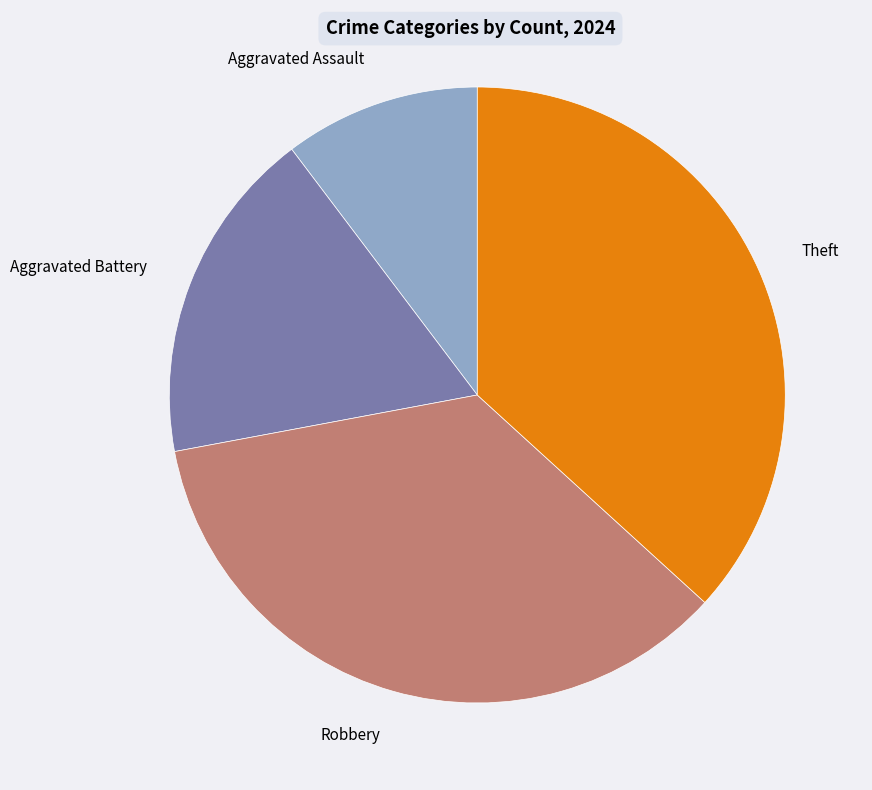

Is there any slice that represents more than half of the pie?

No